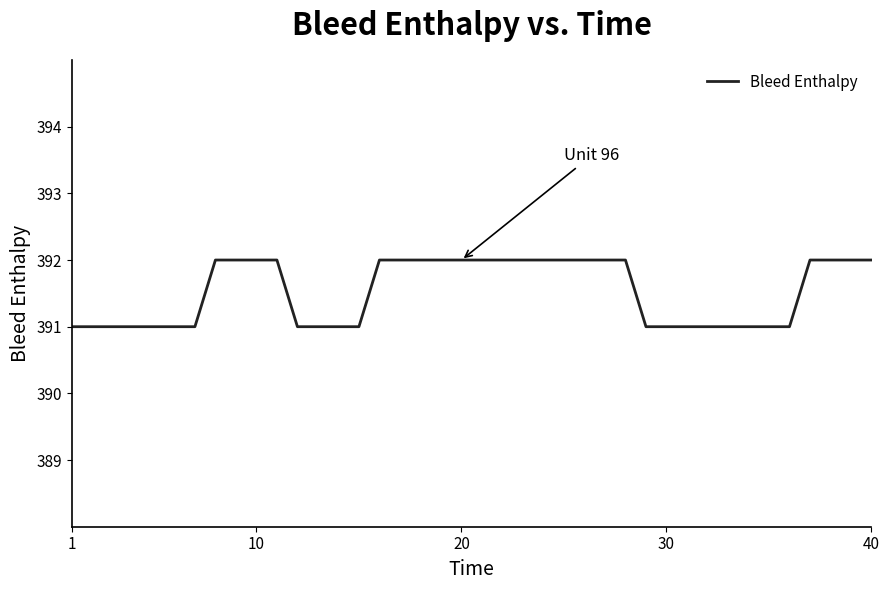

What is the smallest value displayed?

391